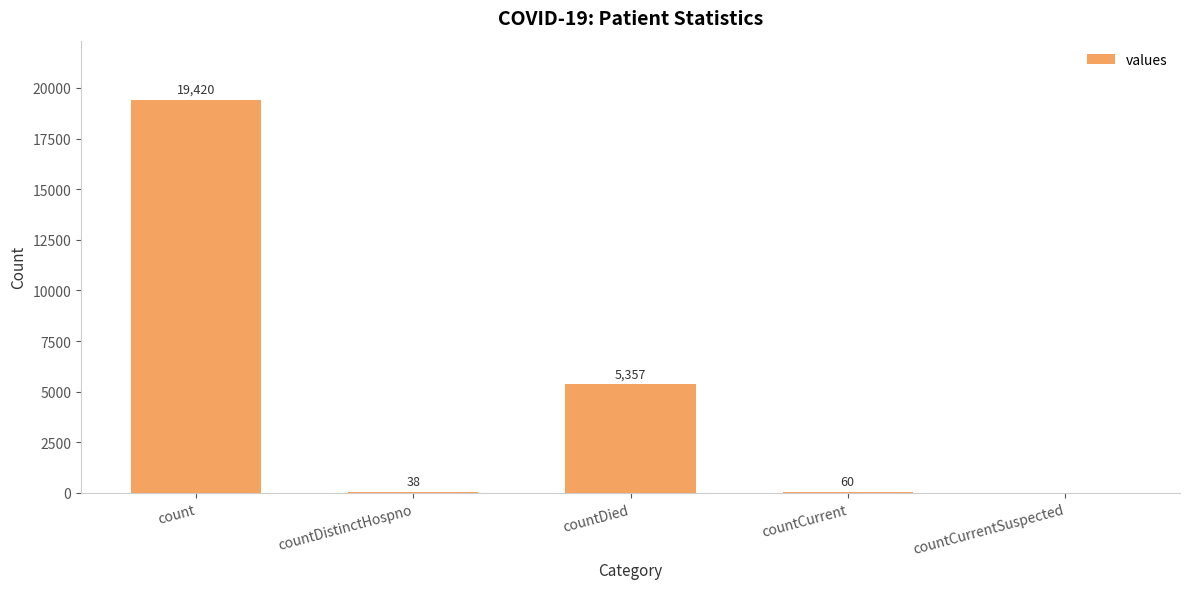

How many data points does each series have?

5